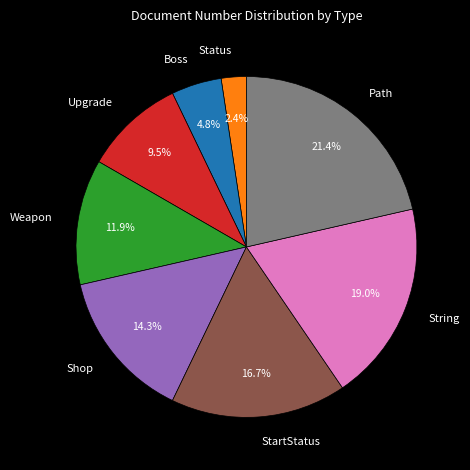

The Shop slice represents 14% of the pie. True or false?

True